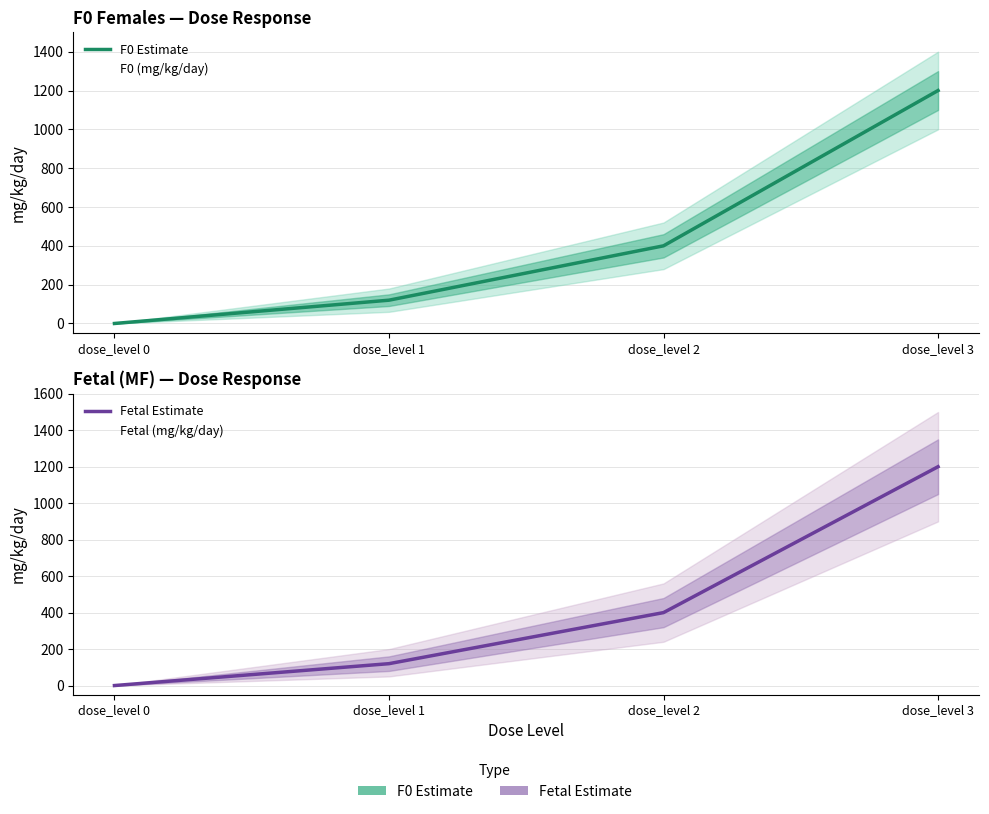

What is the average value of the F0 Estimate series?

430